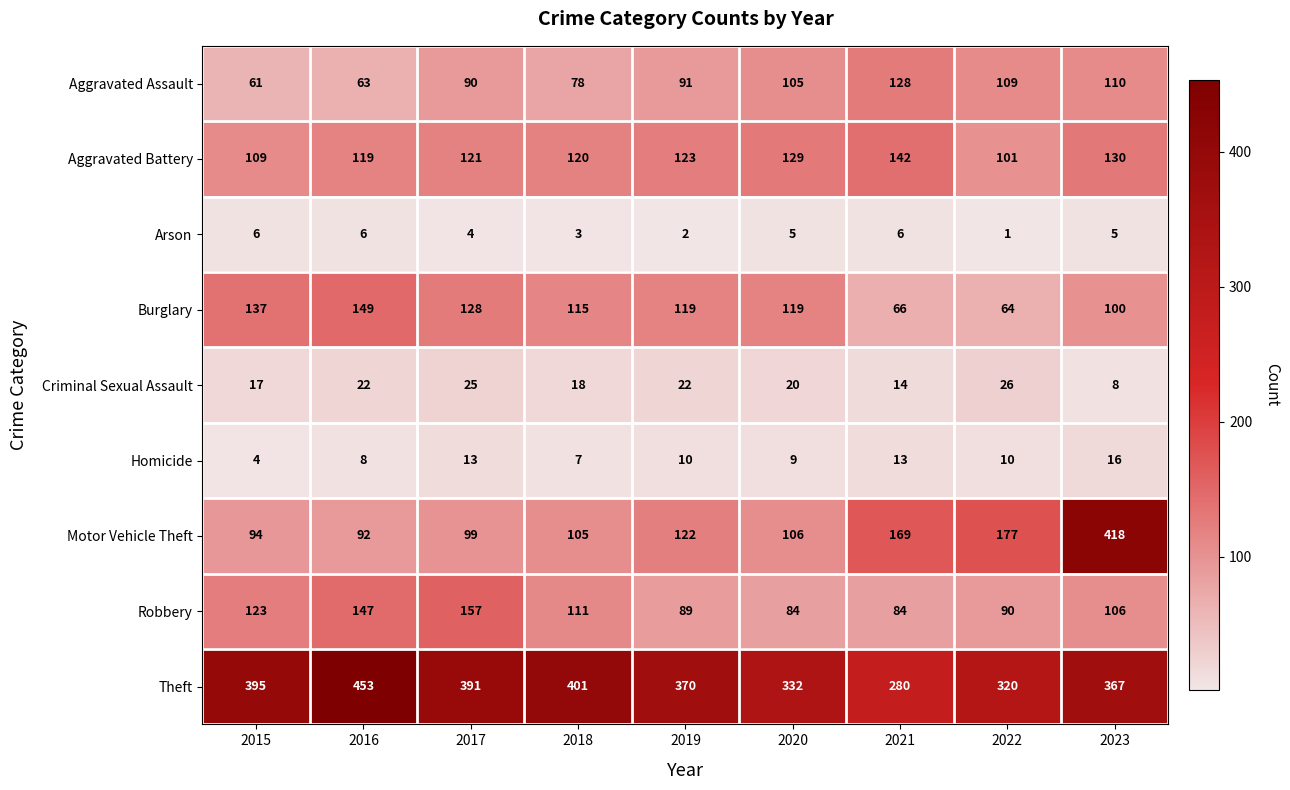

What is the total value across all series at 2018?

958